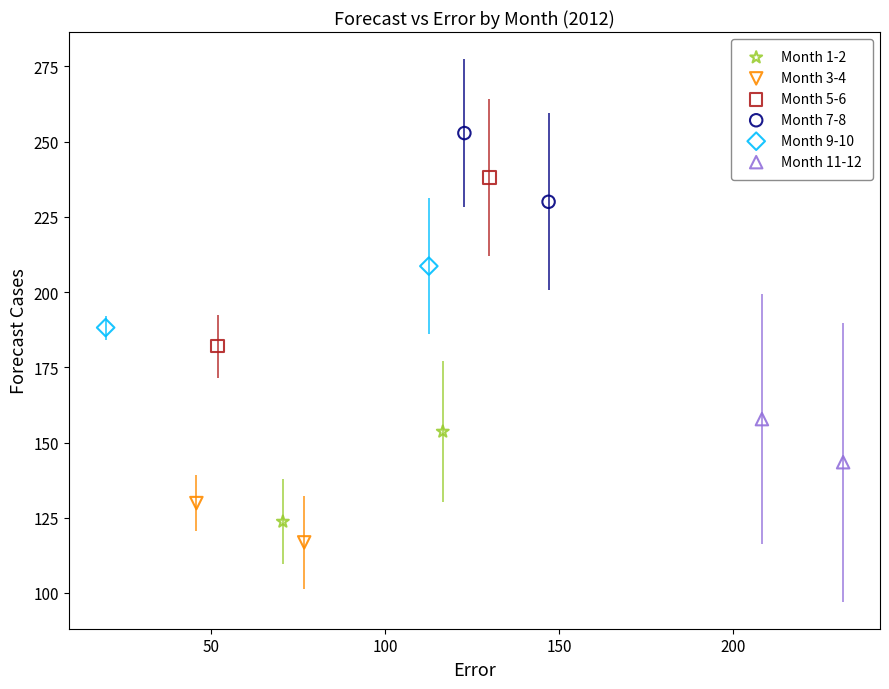

Which series contains the highest Y value?

Month 7-8